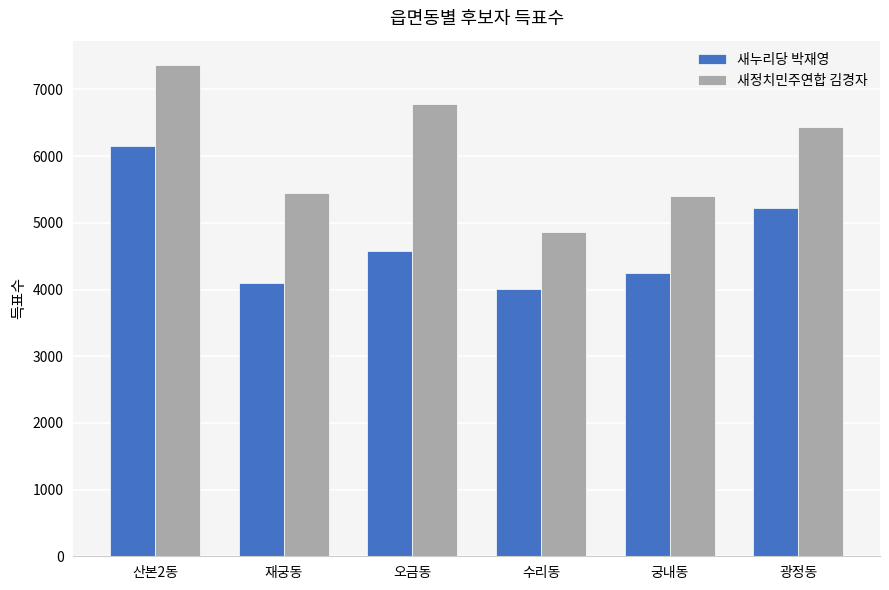

Which series has the widest spread of values?

새정치민주연합 김경자